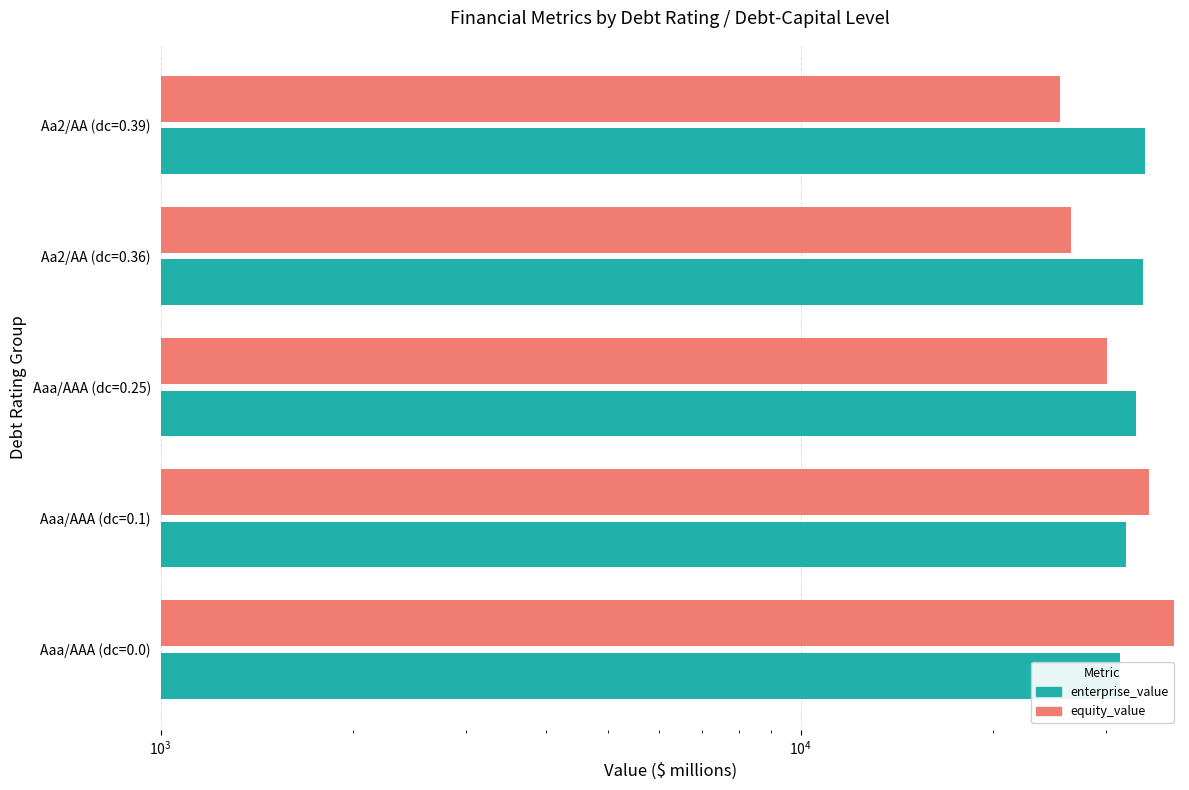

How many values in the enterprise_value series are below 33457?

2